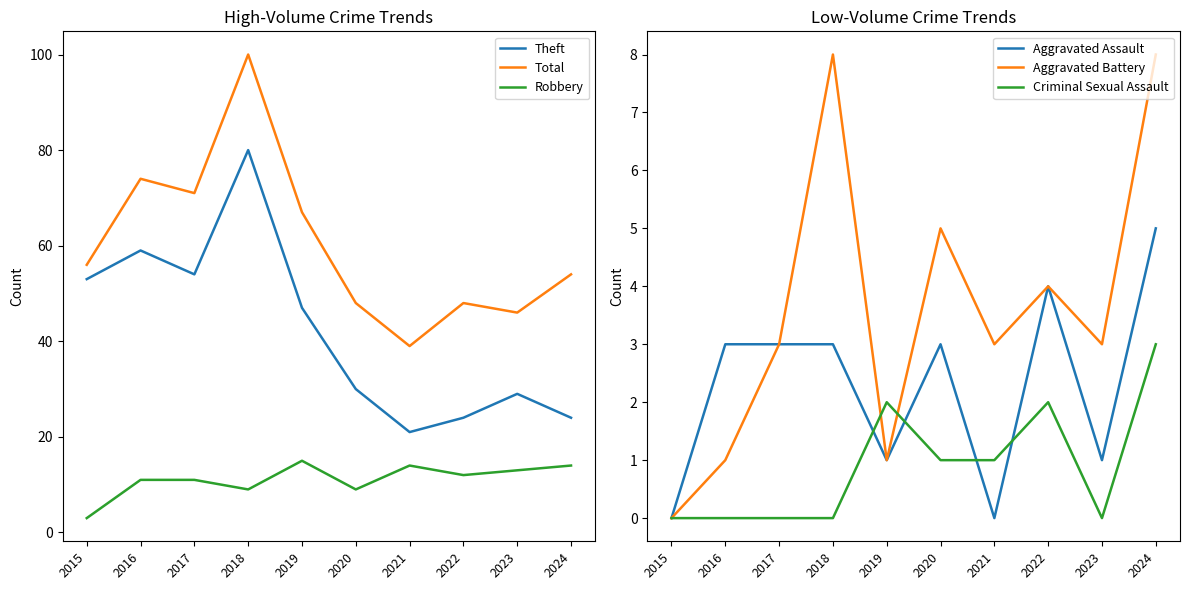

How many interior local valleys does the Criminal Sexual Assault series have?

1